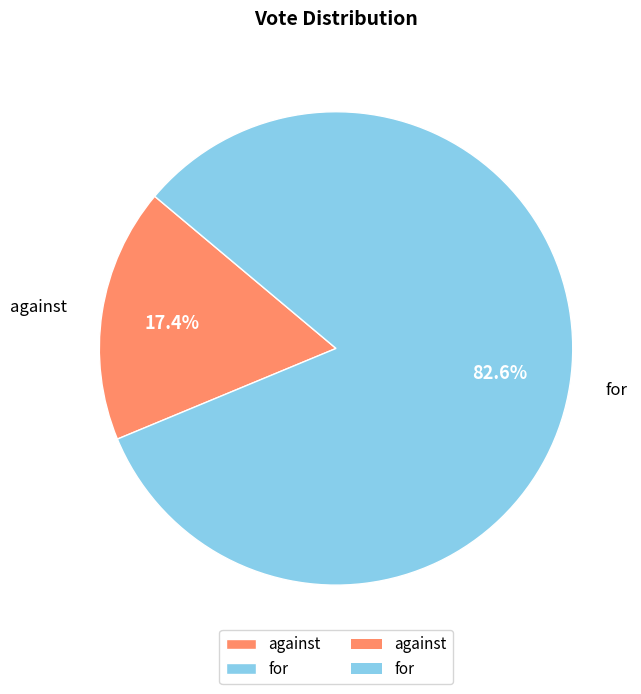

What is the largest slice in the pie chart?

for